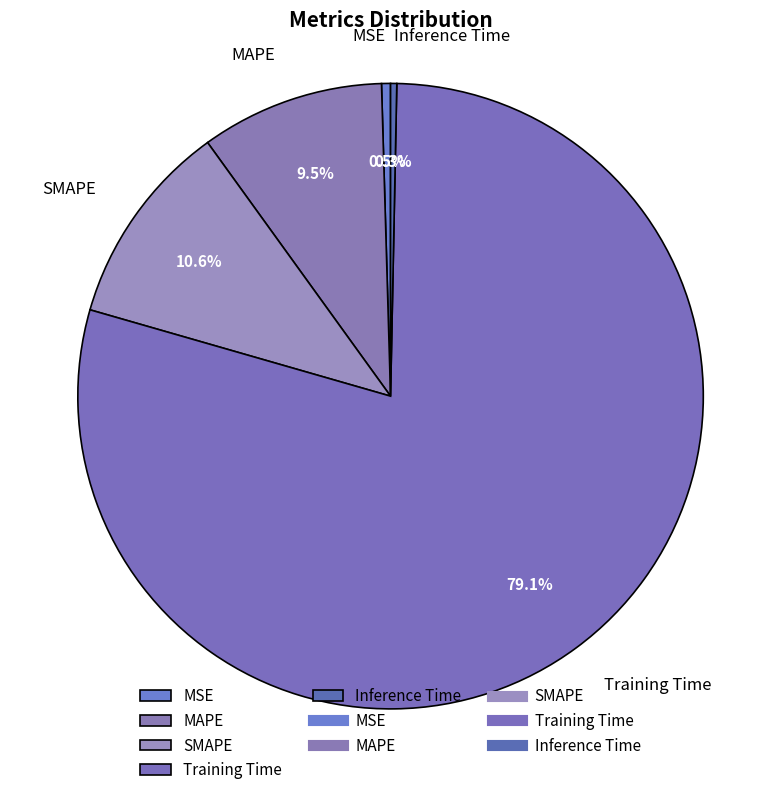

Which category has the biggest portion of the pie?

Training Time